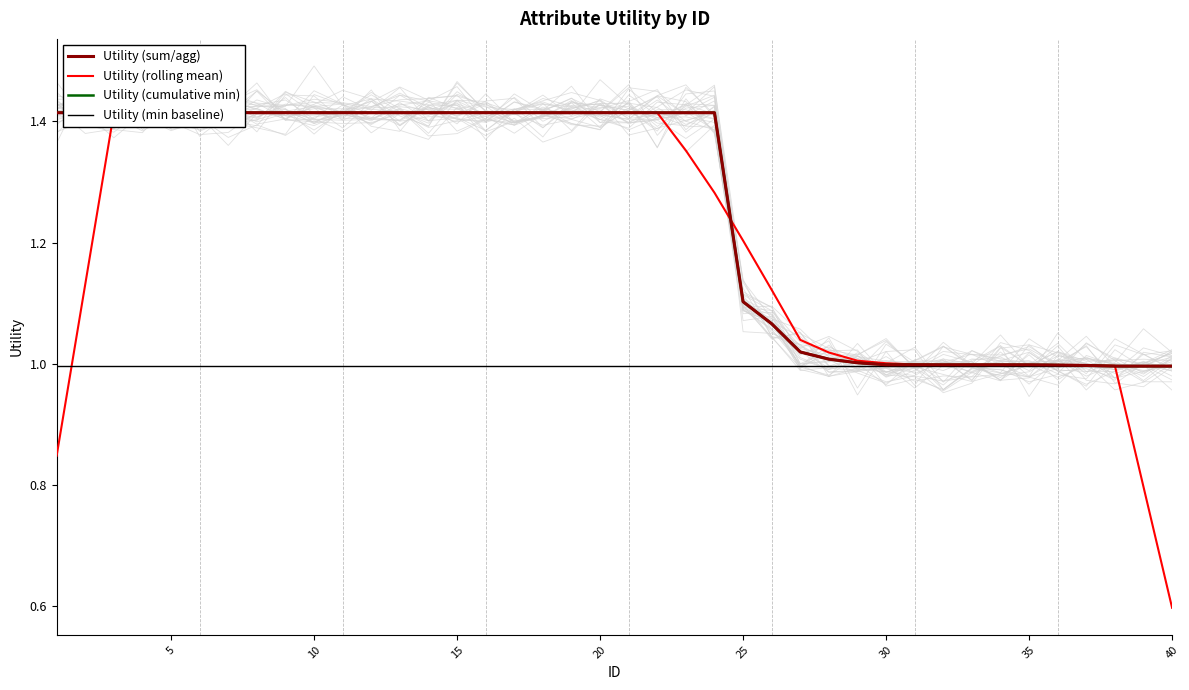

At which category is the sum across all series the highest?

10